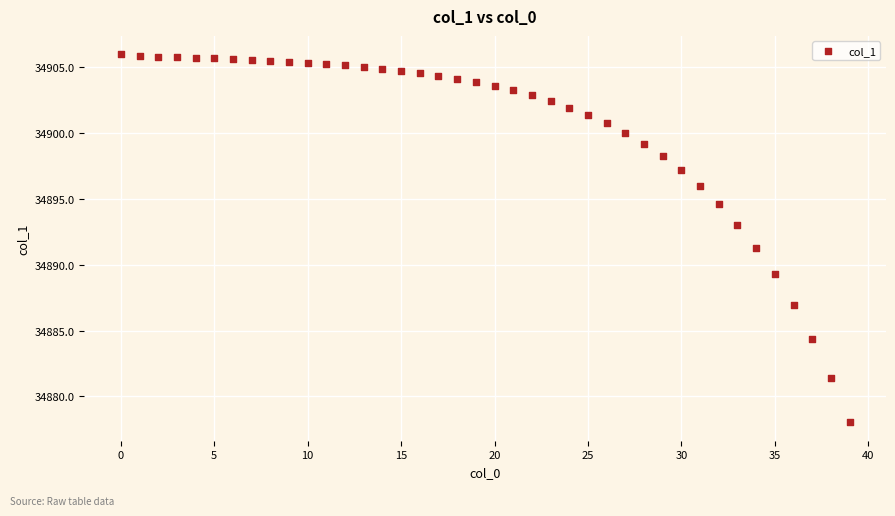

What is the range of Y values (max minus min)?

28.0